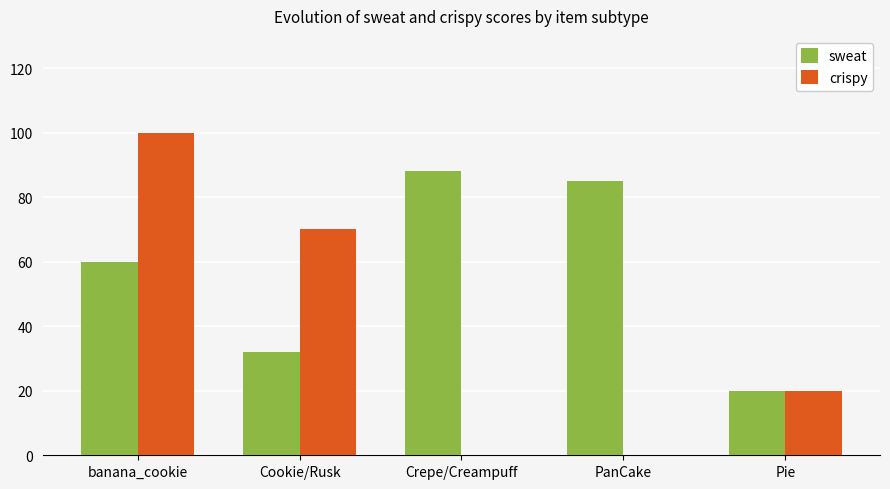

True or false: crispy has a value of 65 at banana_cookie.

False